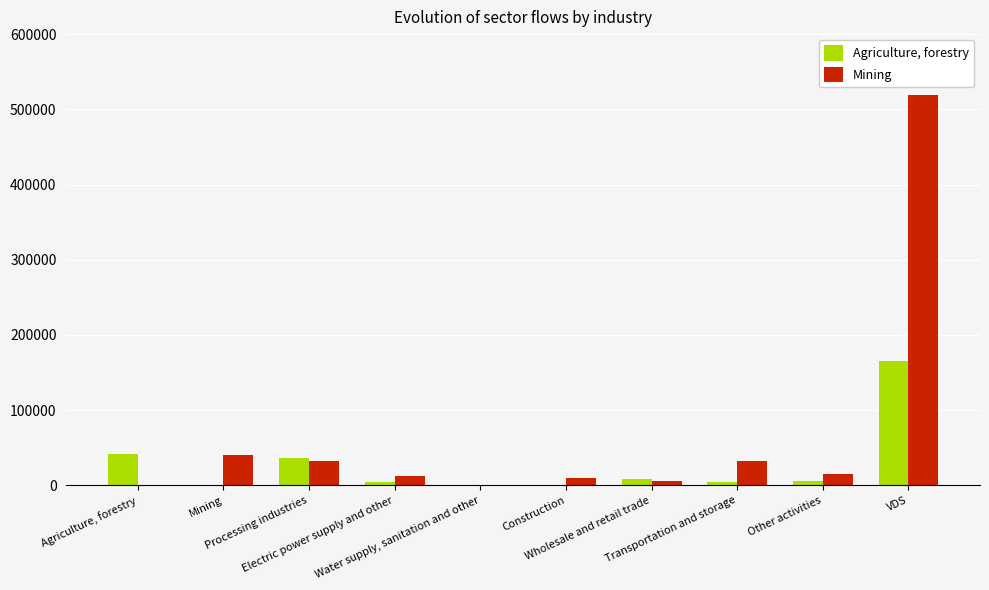

Count the number of data series in this chart.

2